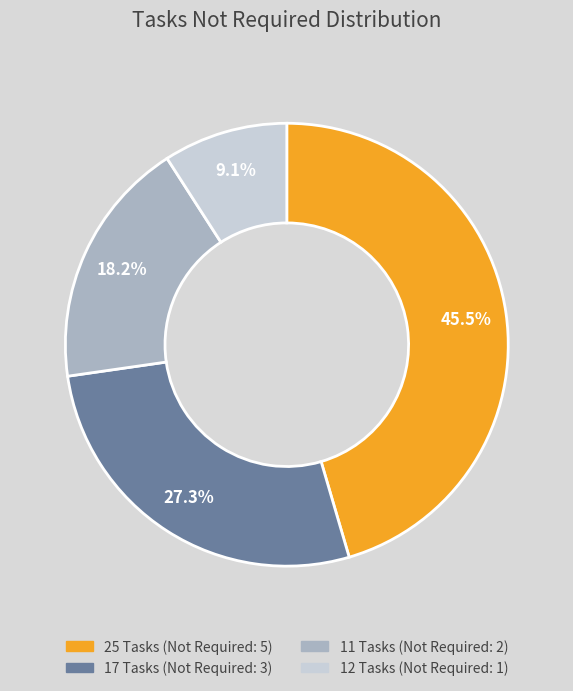

Is 12 Tasks the majority of the pie?

No